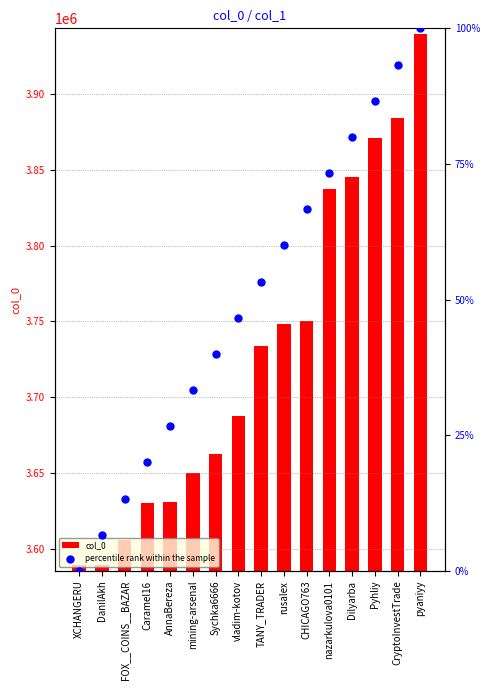

Which series contains the highest Y value?

col_0